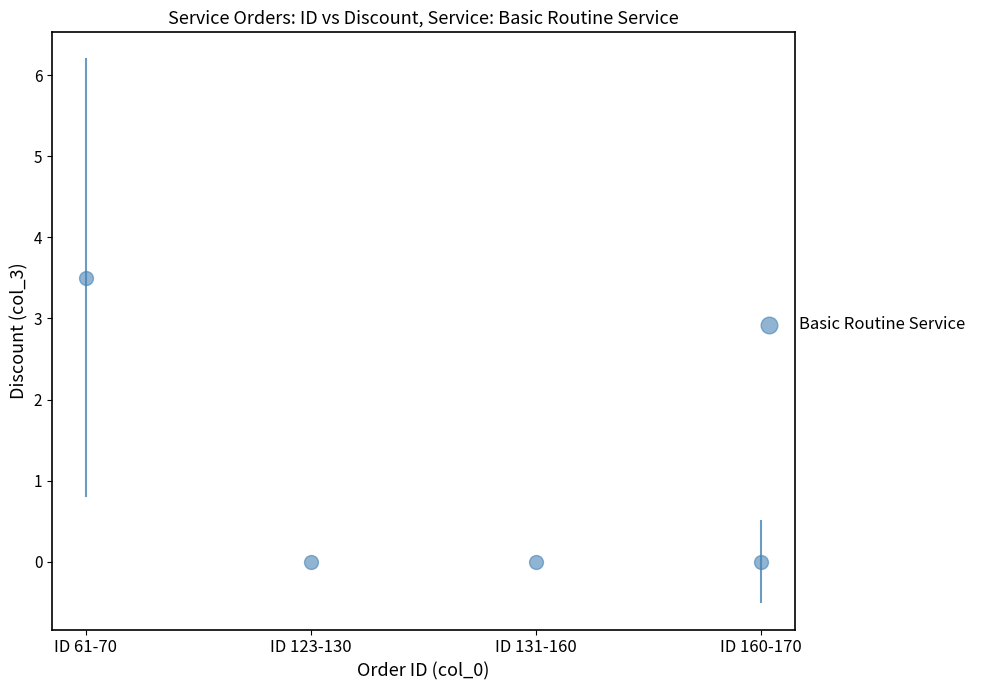

What is the average Y value?

0.9